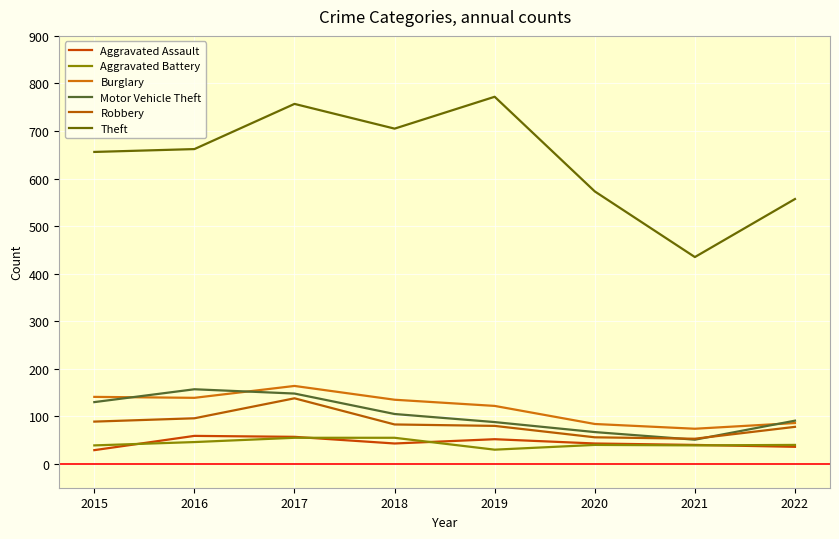

What is the sum of the Aggravated Assault values at 2020 and 2016?

102